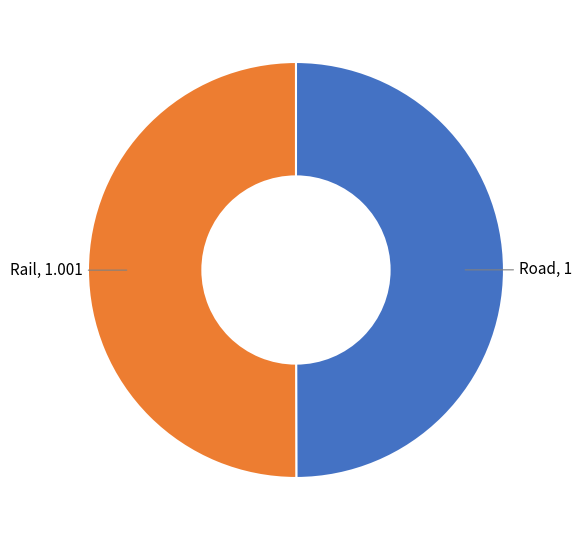

Count the number of slices in the pie.

2